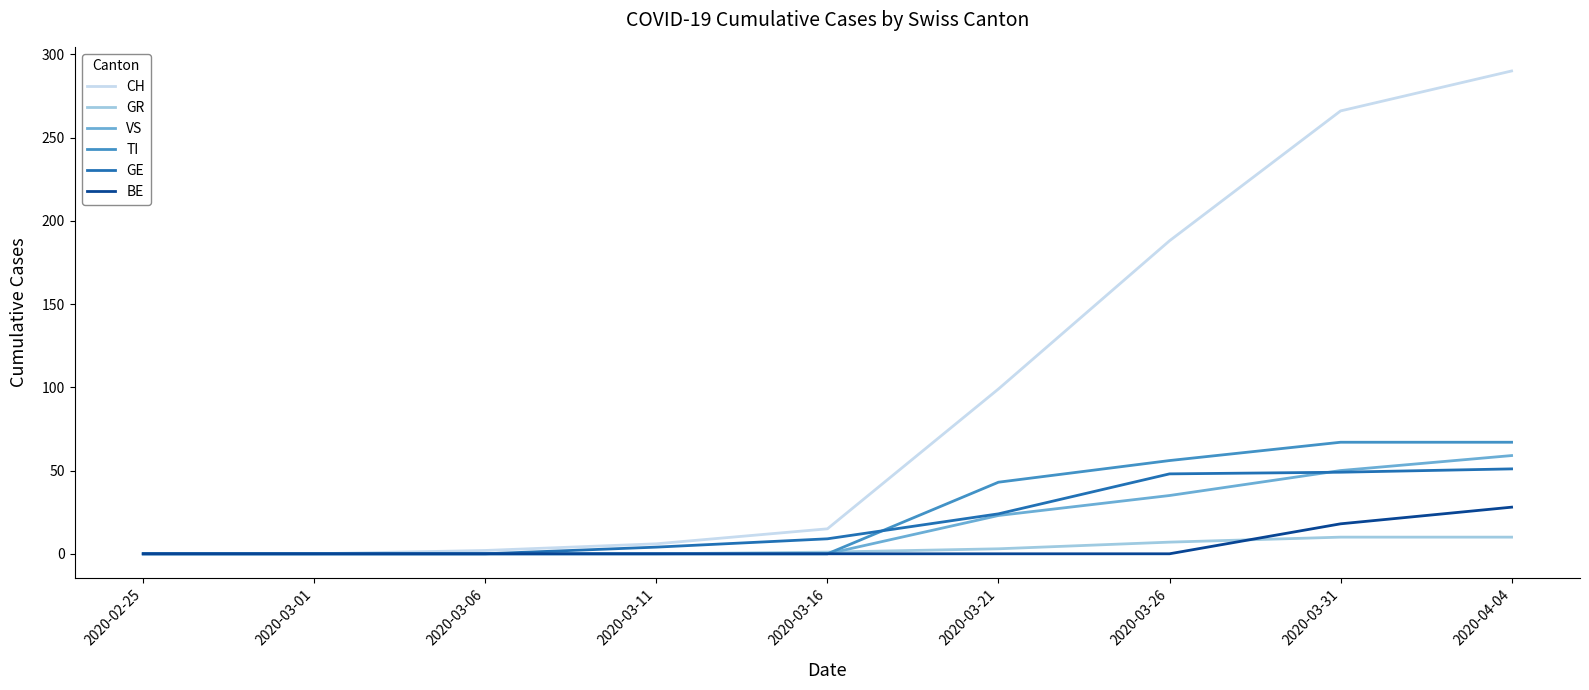

The GR series shows 10 at 2020-03-31. True or false?

True